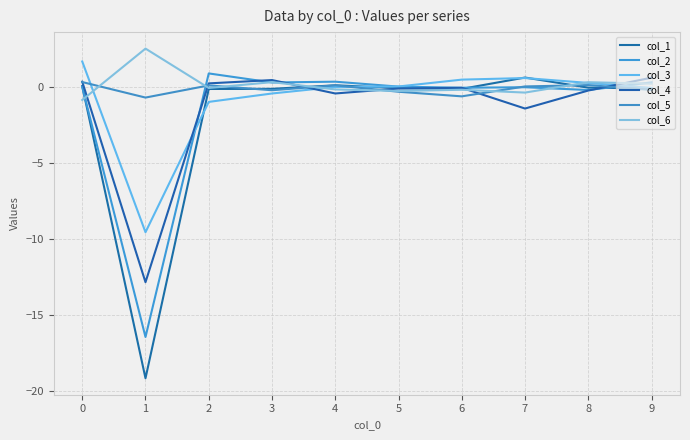

Is it true that col_4 equals 0.6 at 9?

True